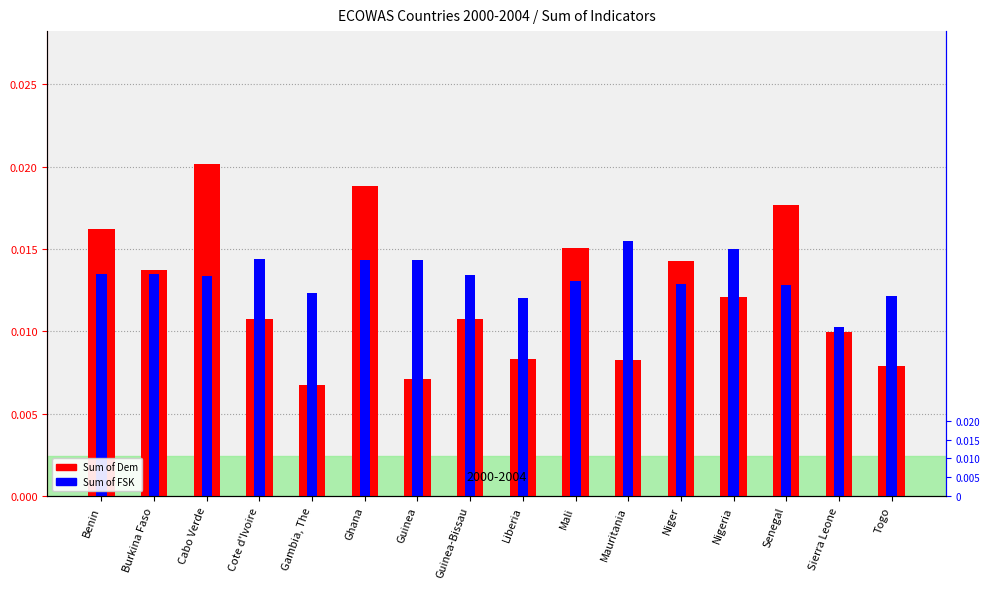

The Sum of FSK series shows 0.0 at Mali. True or false?

False